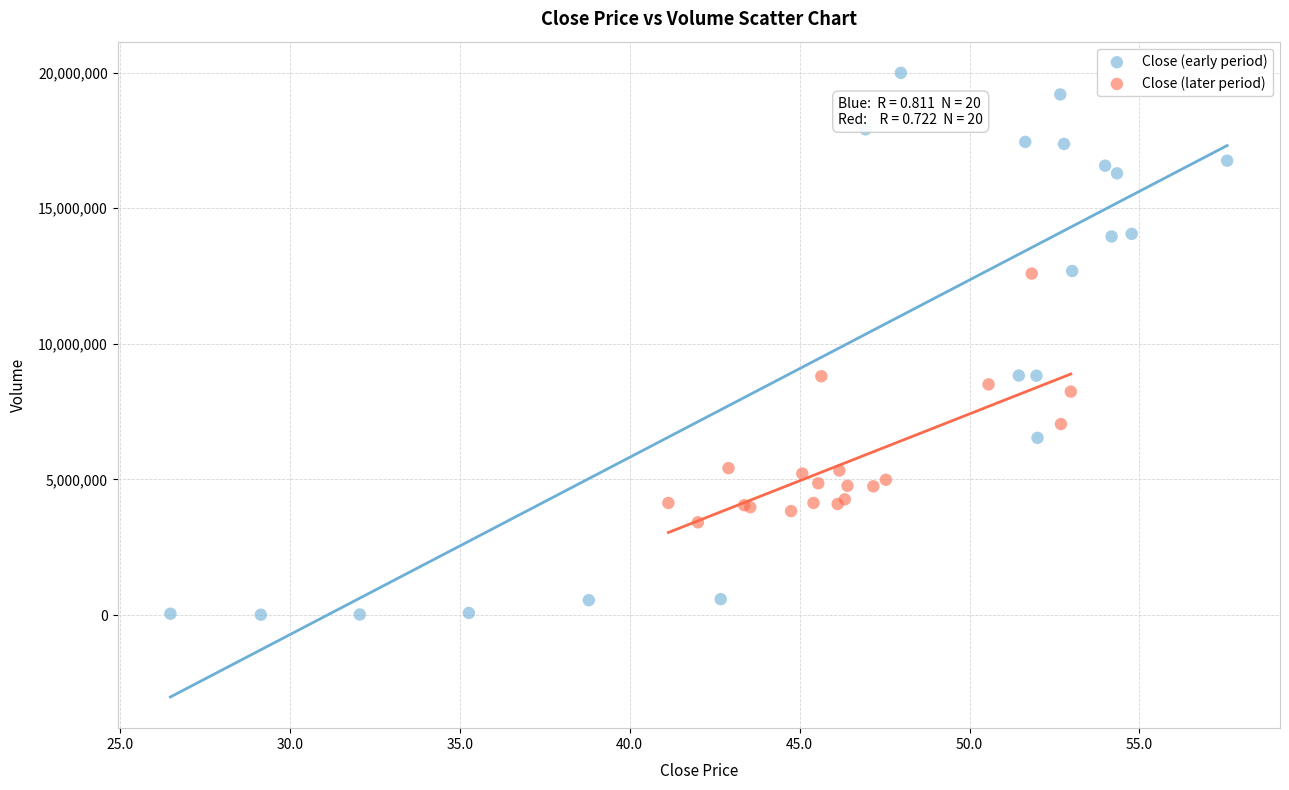

Which series reaches the maximum Y coordinate?

Close (early period)